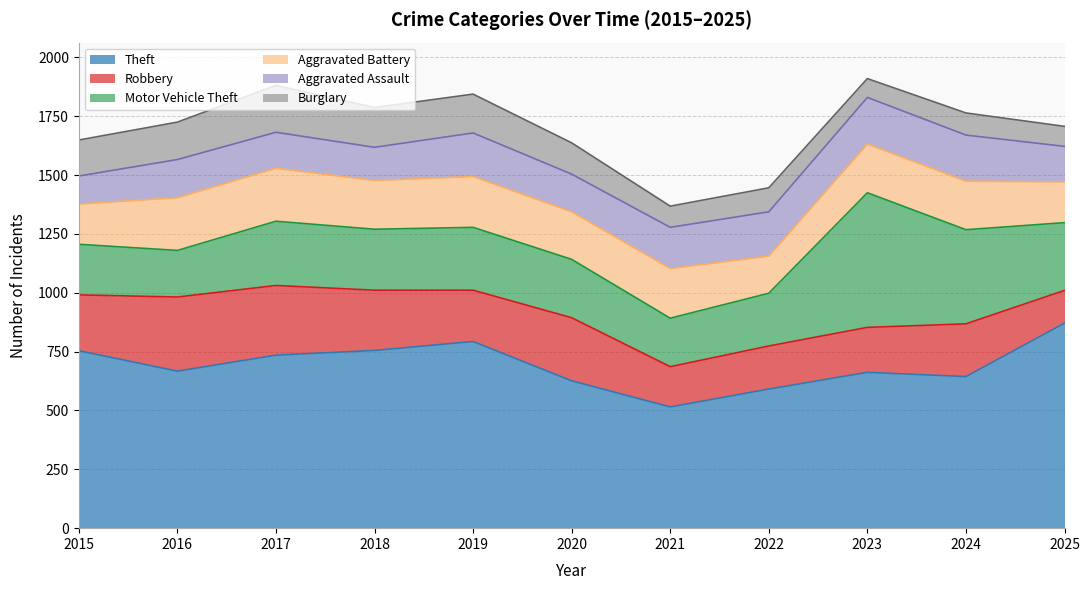

The Aggravated Battery series shows 294 at 2020. True or false?

False